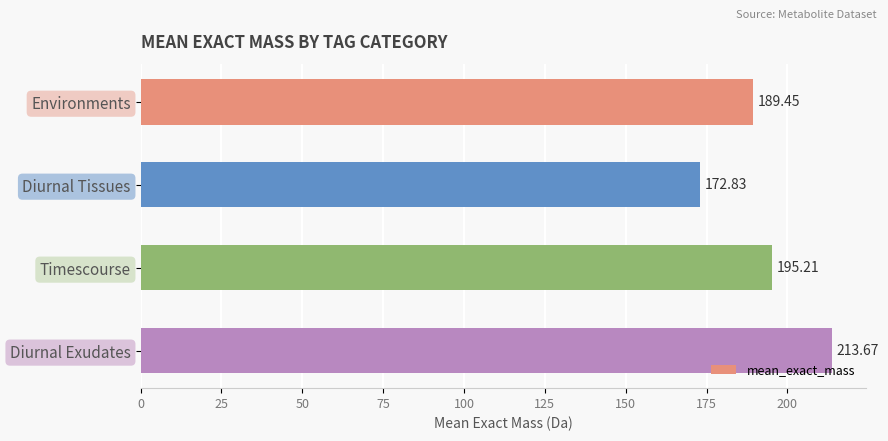

What is the sum of all values?

771.2